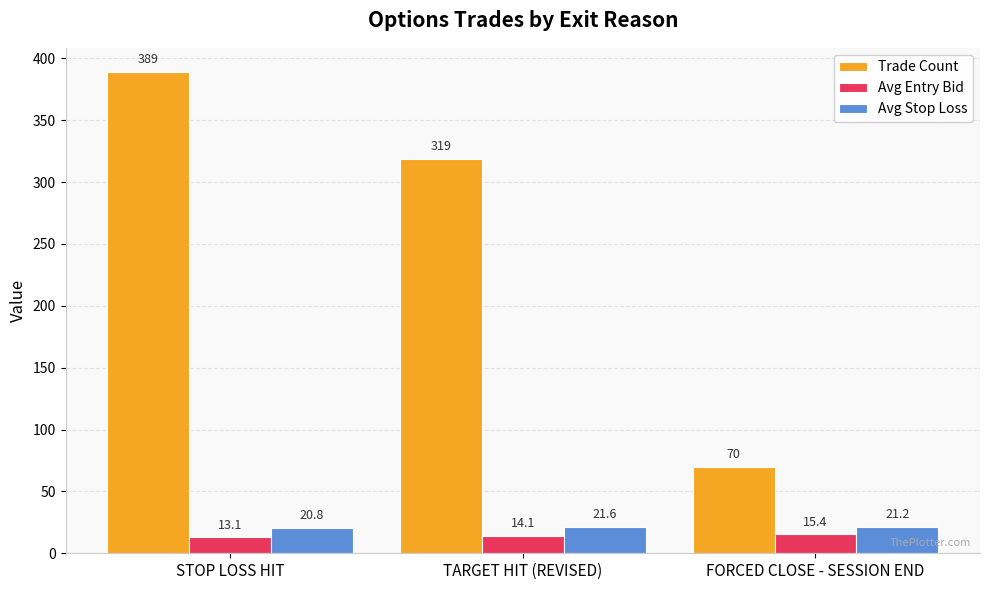

What position from the right is STOP LOSS HIT?

3